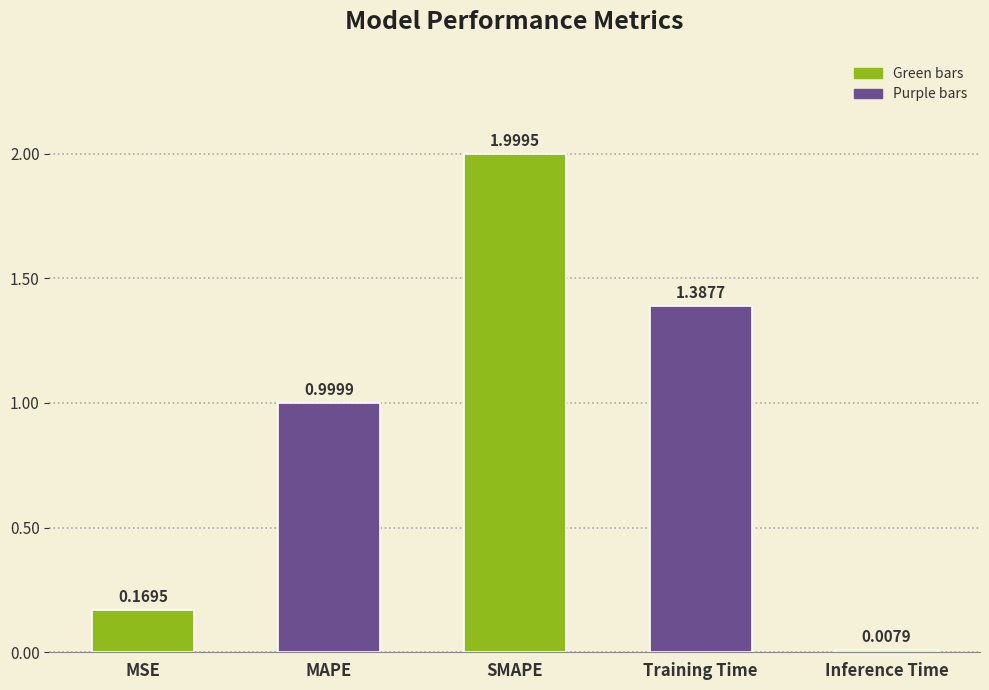

List the labels in order of value, largest first.

SMAPE, Training Time, MAPE, MSE, Inference Time